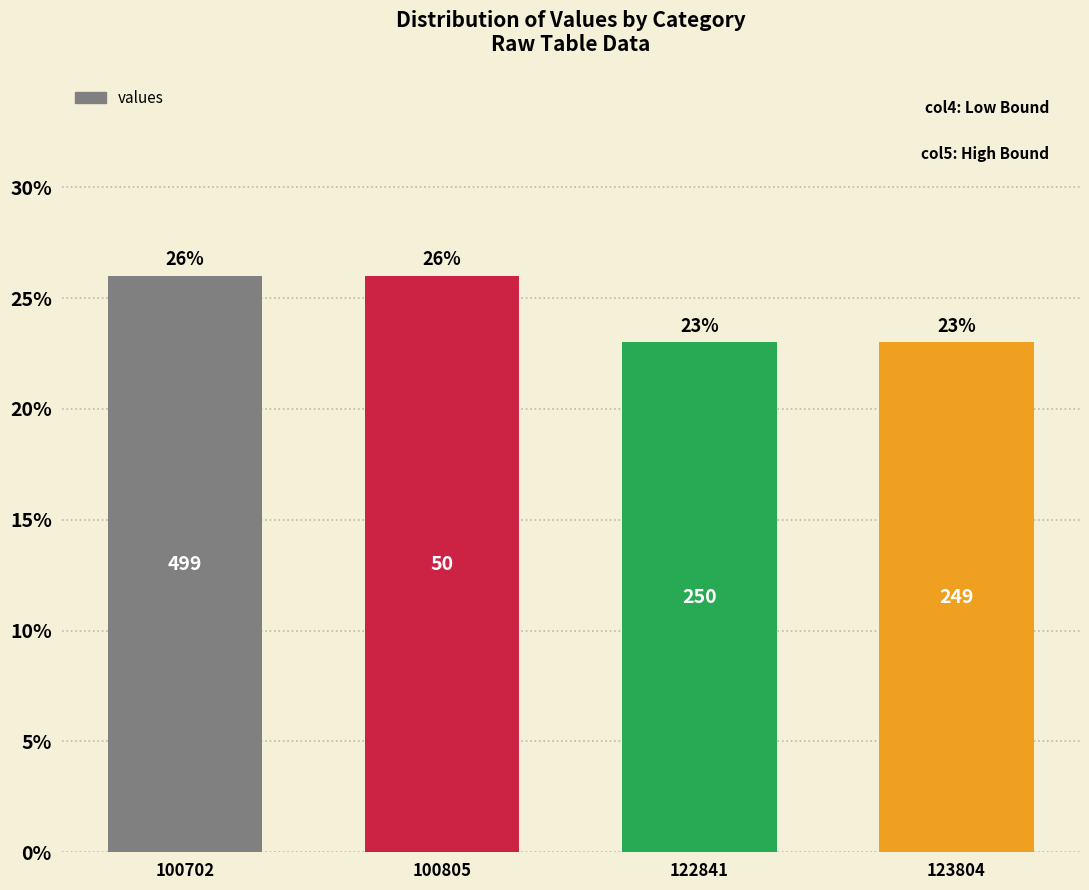

Does the chart contain any negative values?

No